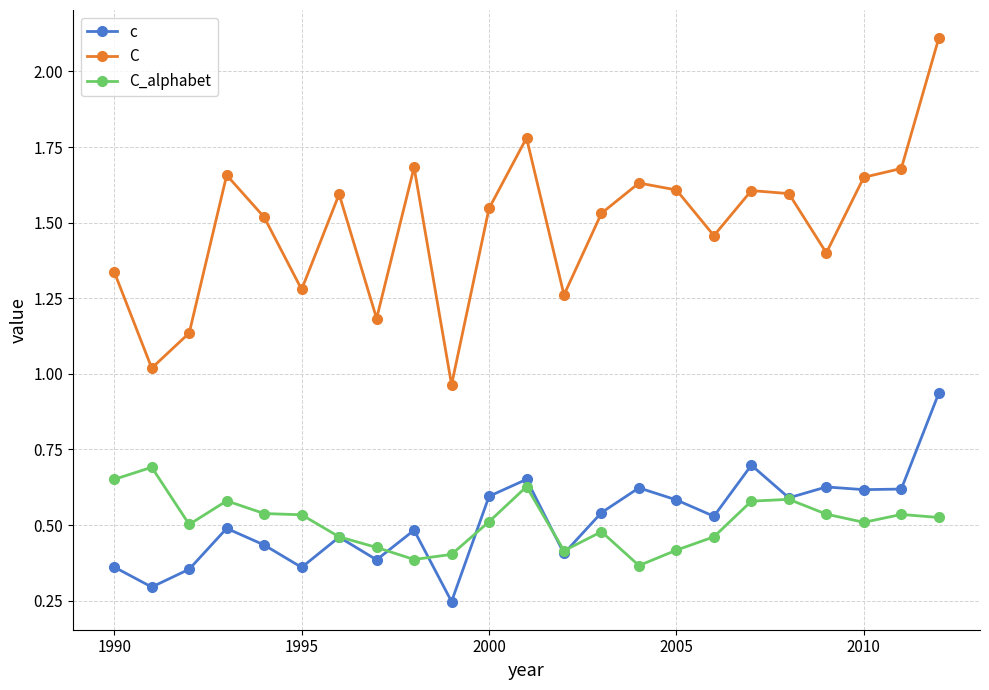

True or false: C has more than 2 points higher than both neighbors.

True